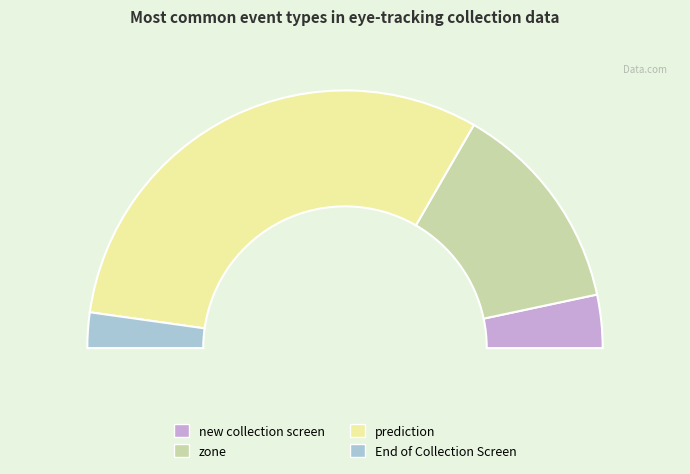

What is the total percentage of new collection screen and zone?

33.3%